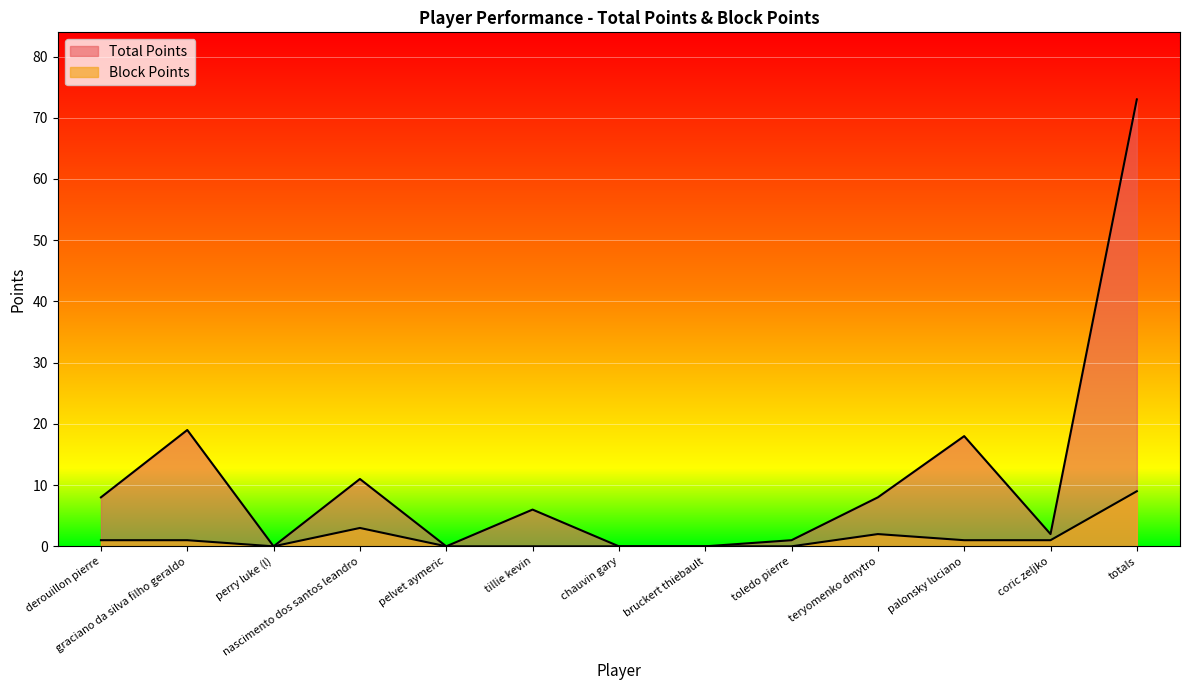

Rank the categories by Block Points value from highest to lowest.

totals, nascimento dos santos leandro, teryomenko dmytro, derouillon pierre, graciano da silva filho geraldo, palonsky luciano, coric zeljko, perry luke (l), pelvet aymeric, tillie kevin, chauvin gary, bruckert thiebault, toledo pierre